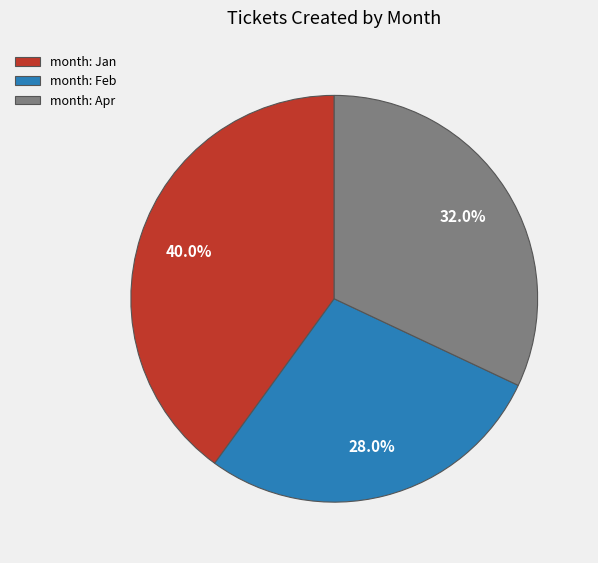

Which slice is the smallest?

month: Feb